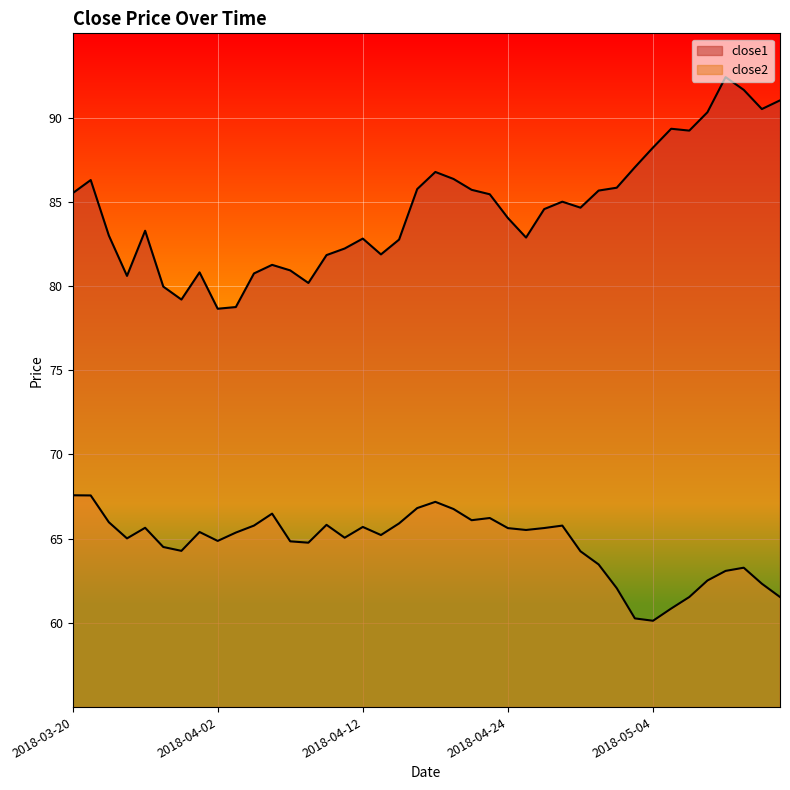

What value does the close2 series have at 2018-03-28?

64.3